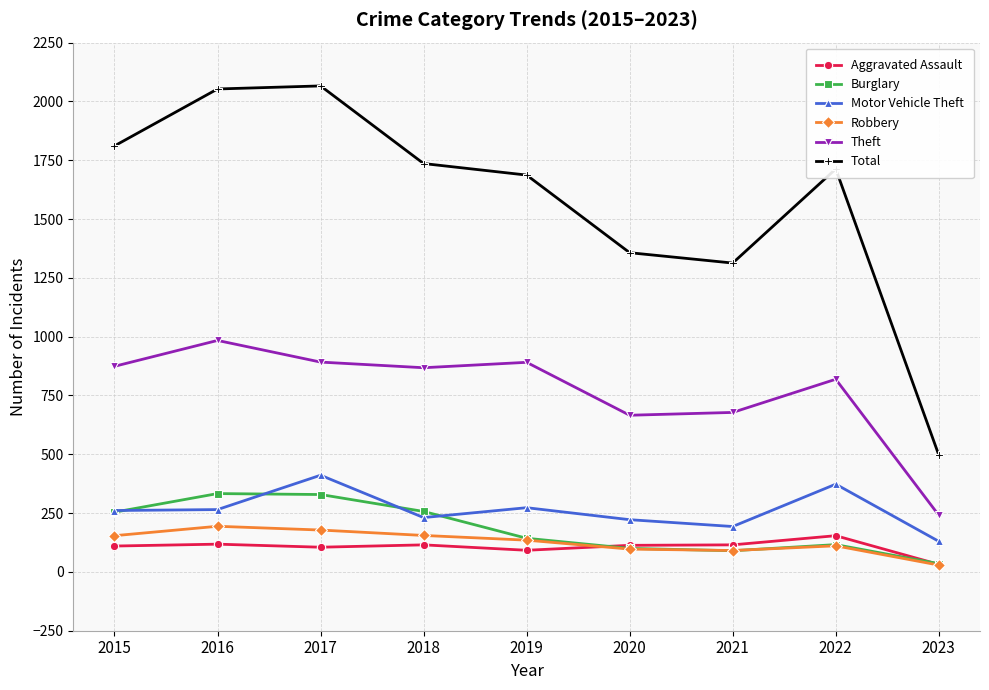

At which label does Robbery reach its minimum?

2023